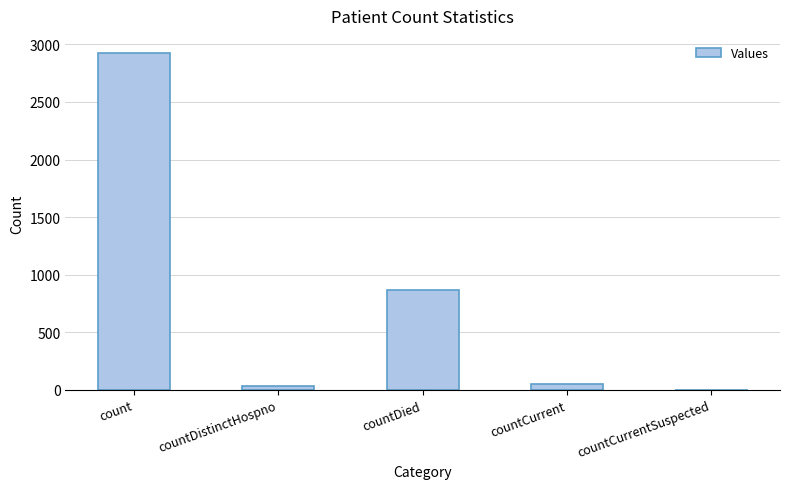

Reading left to right, list all the values displayed in this chart.

2927	32	865	55	0